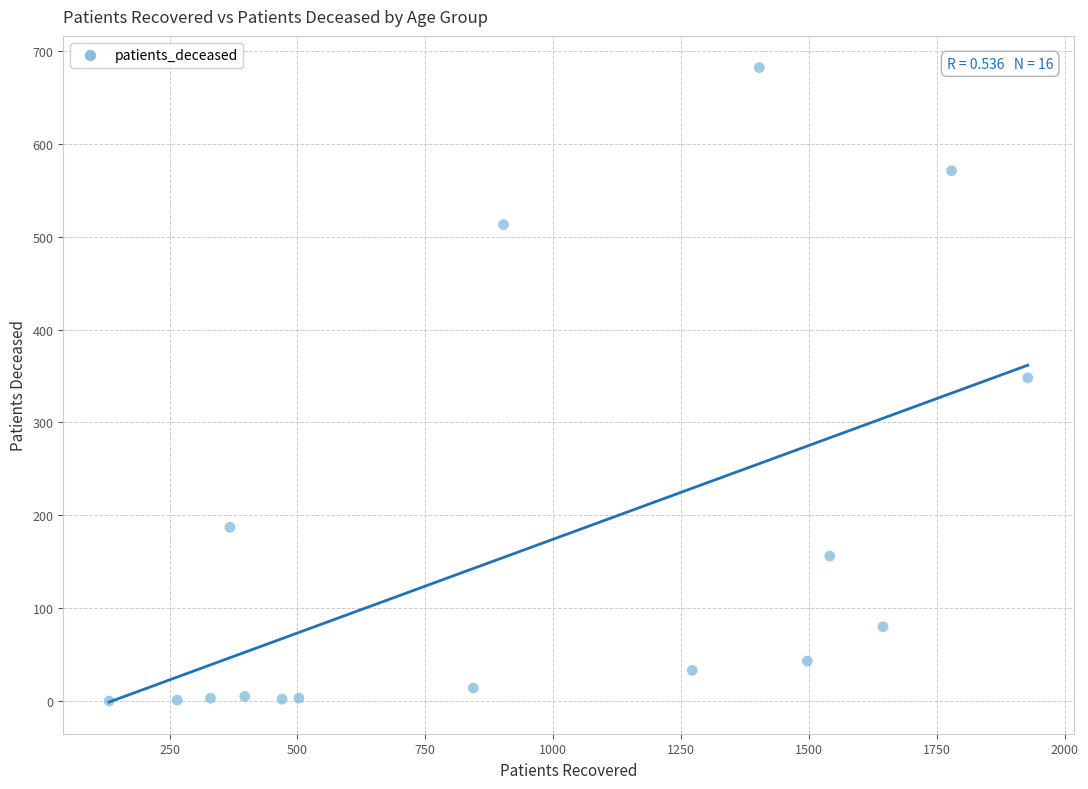

What is the range of X values (max minus min)?

1796